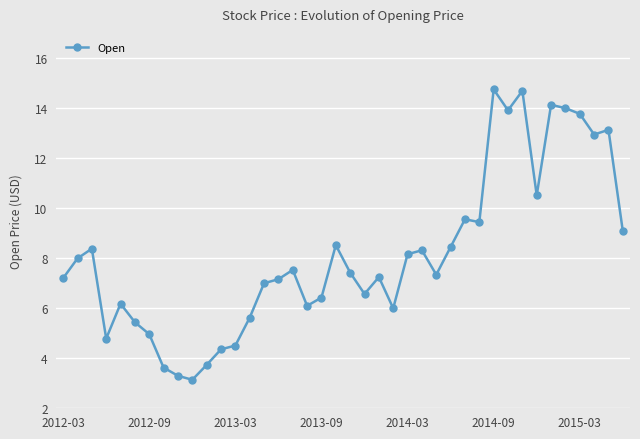

What is the difference between the second highest and minimum values?

11.6